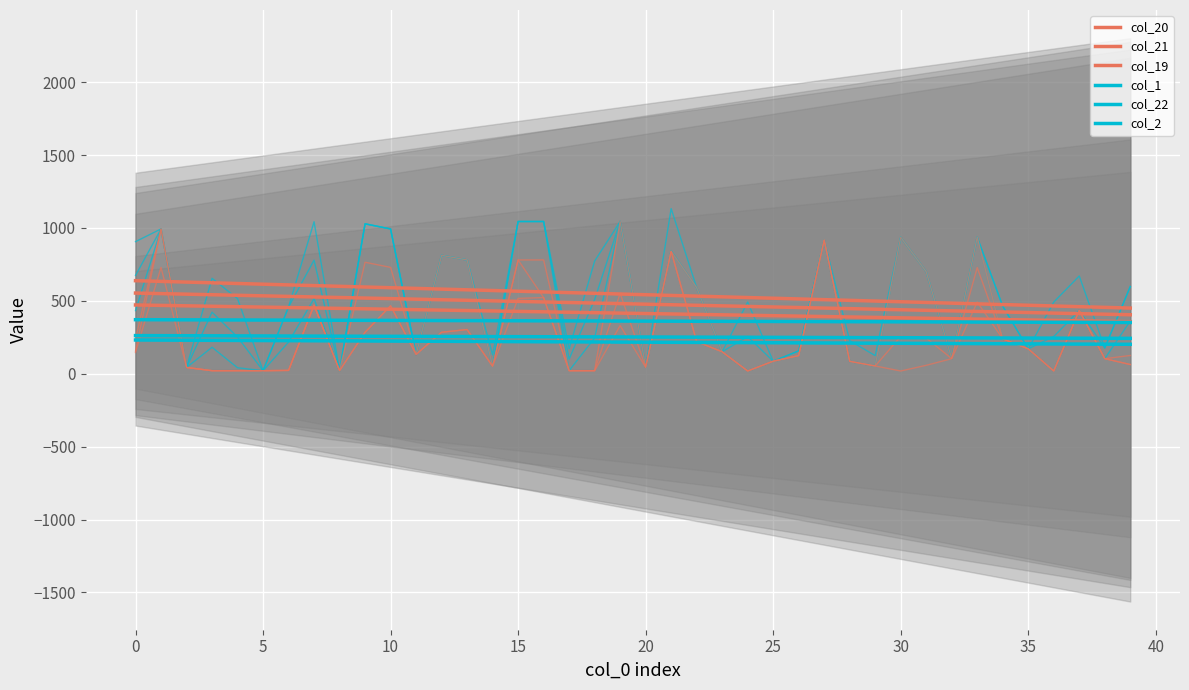

How many categories are shown in the chart?

40